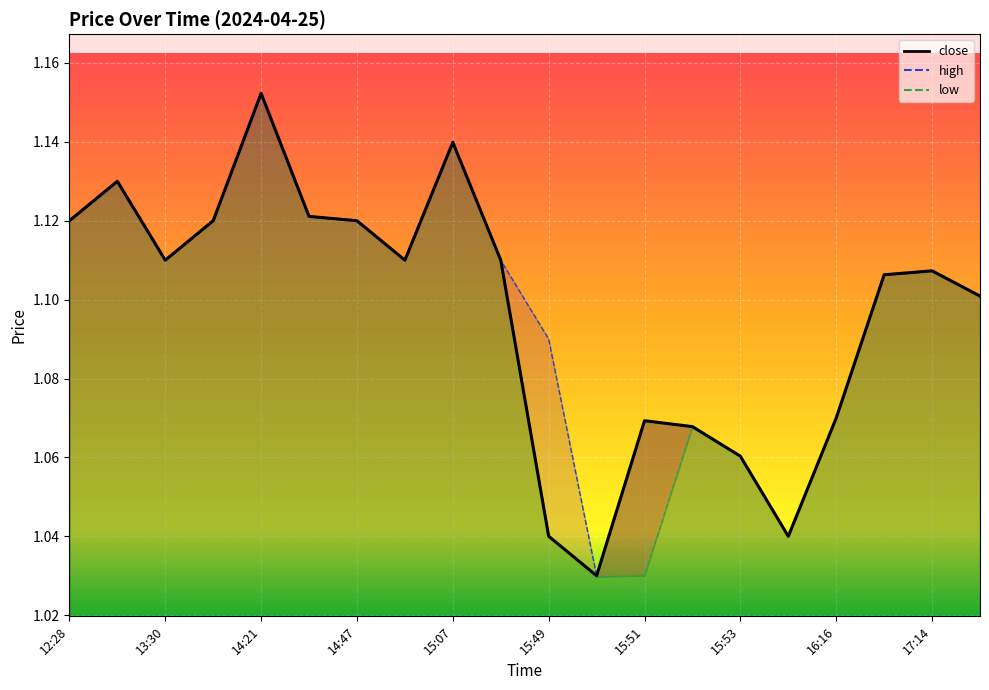

True or false: high has a value of 1.1 at 16:16.

True